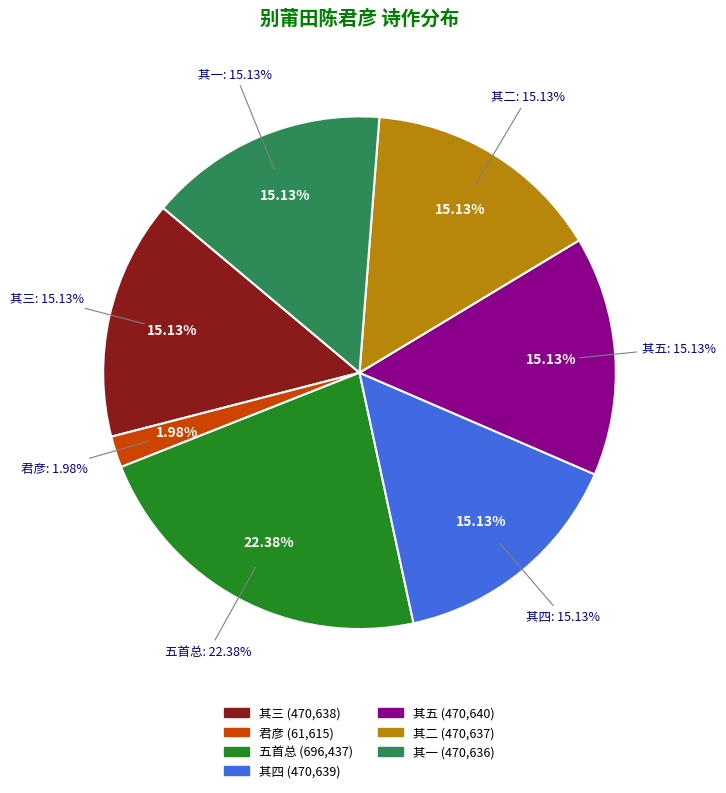

True or false: 别莆田陈君彦质追送不及怅然有作五首 其五 accounts for 15% of the total.

True